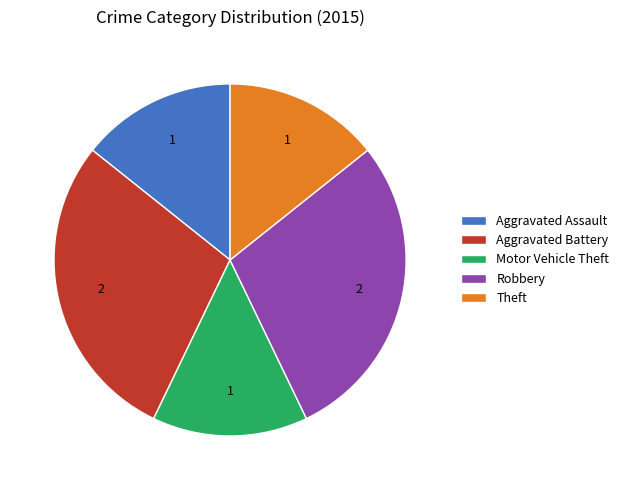

The Motor Vehicle Theft slice represents 14% of the pie. True or false?

True